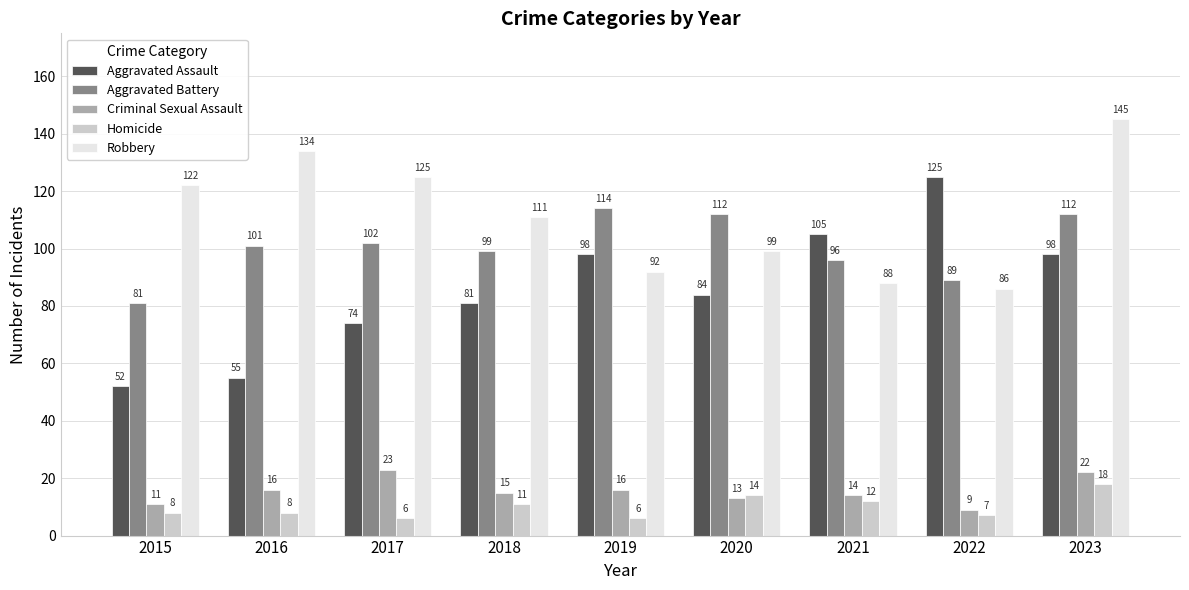

What is the value of the Robbery bar at the 9th from the left?

145